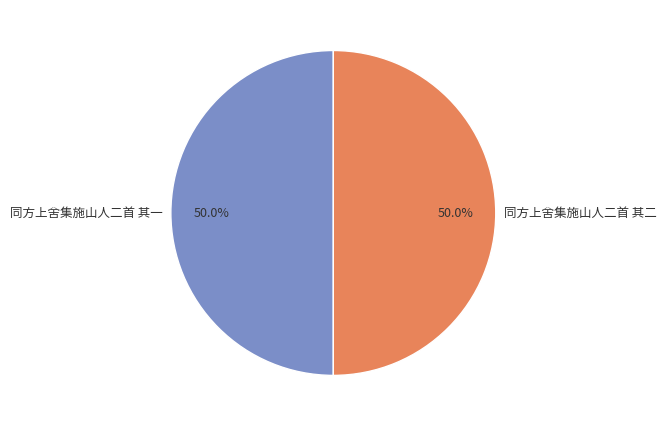

True or false: 同方上舍集施山人二首 其二 accounts for 62% of the total.

False